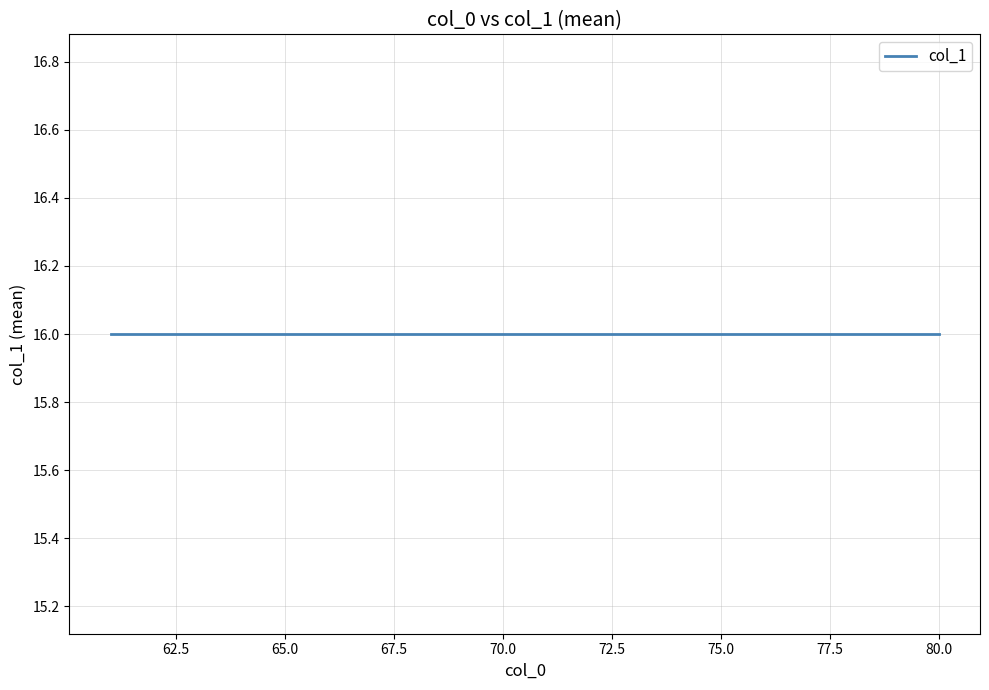

Which has a higher value, 61 or 61?

61